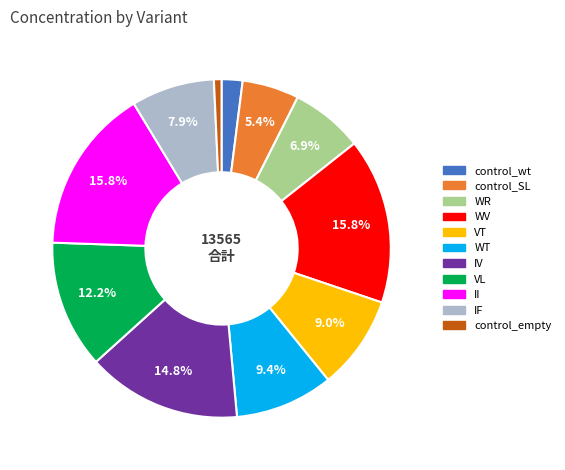

Which slice is the smallest?

control_empty